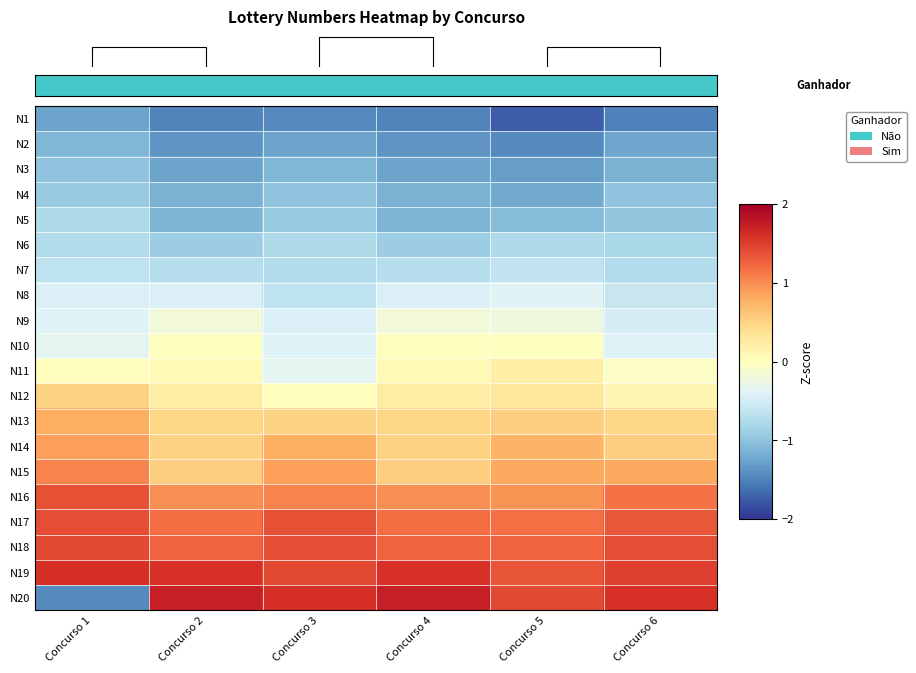

What value does the N7 series have at Concurso 5?

-0.6